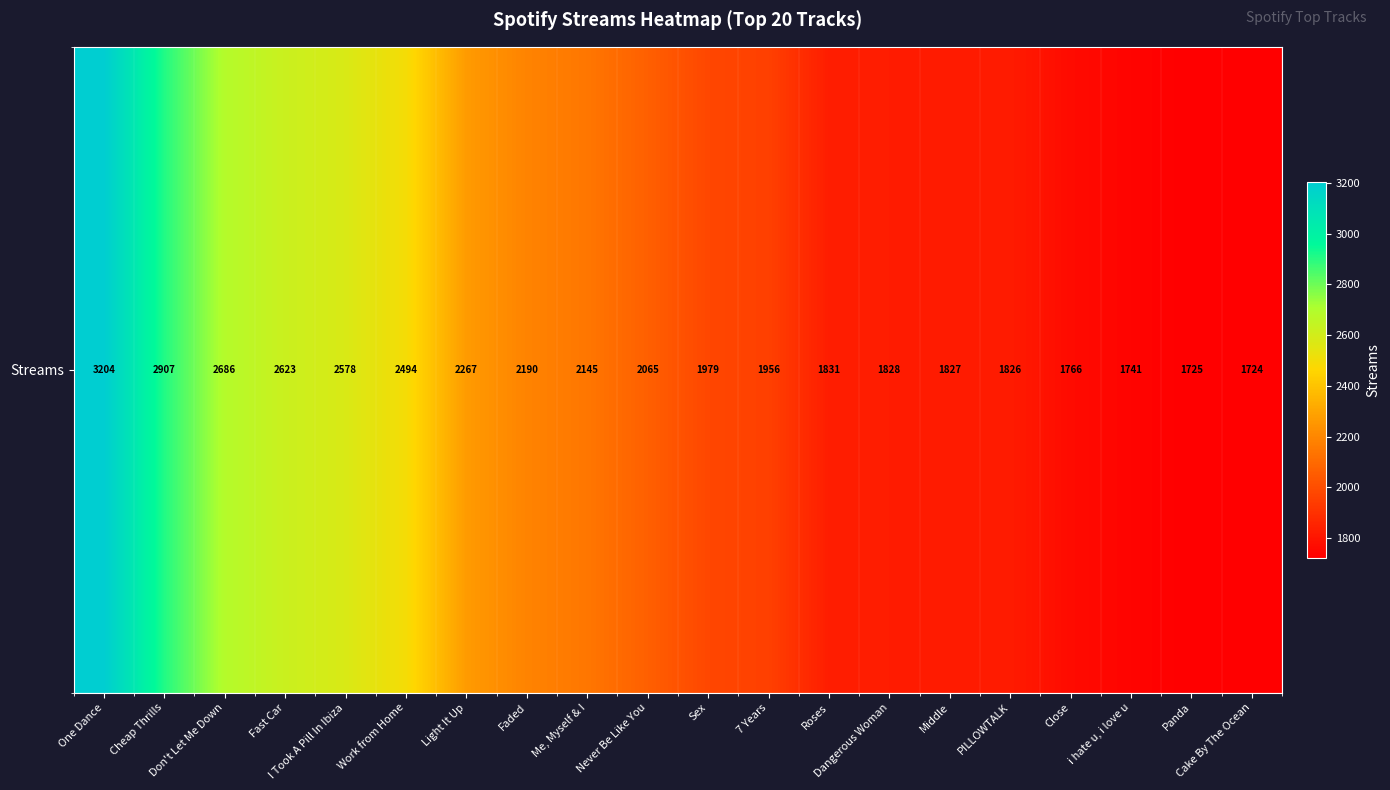

True or false: the data shows 899 at Panda.

False